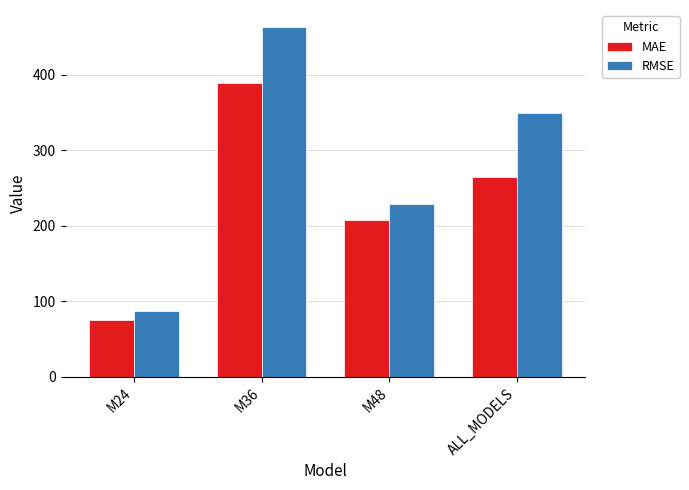

Reading left to right, transcribe all the data shown in this chart.

MAE: M24=75.1	M36=389.0	M48=207.5	ALL_MODELS=265.1
RMSE: M24=86.6	M36=462.4	M48=228.4	ALL_MODELS=349.0